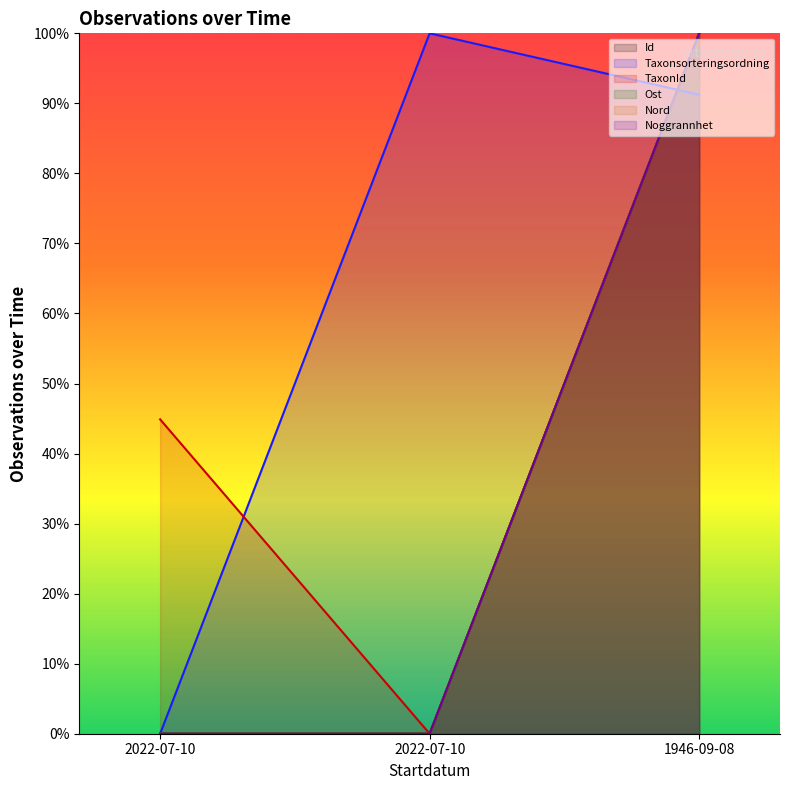

Is the value of Id at 1946-09-08 greater than the value of TaxonId at 2022-07-10?

Yes